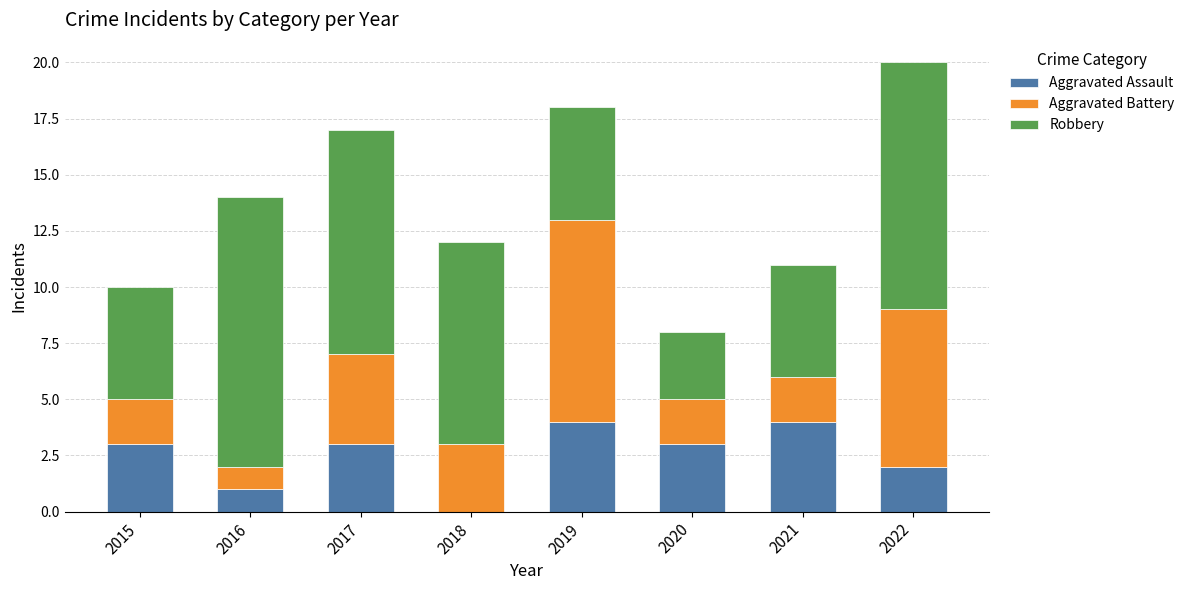

At which category is the sum across all series the highest?

2022